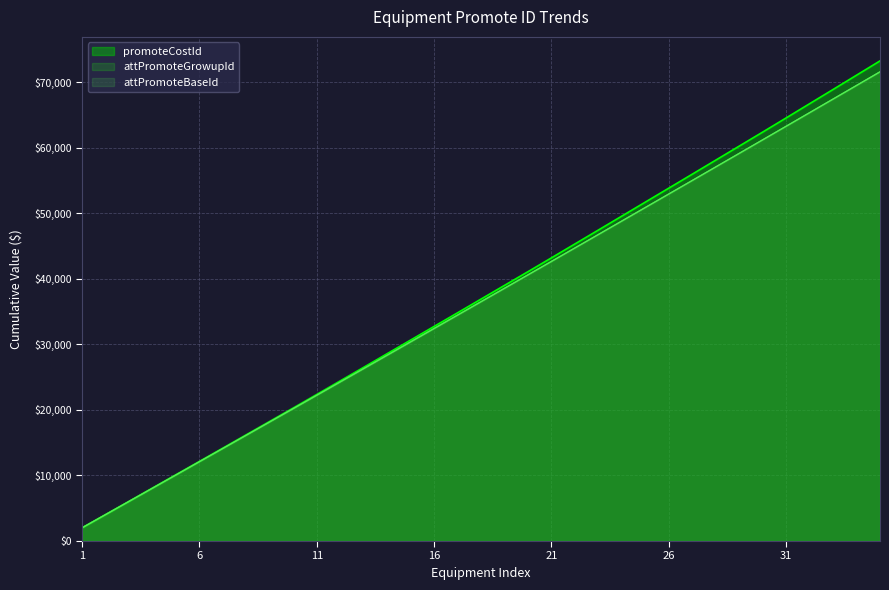

How many lines are shown in the chart?

3